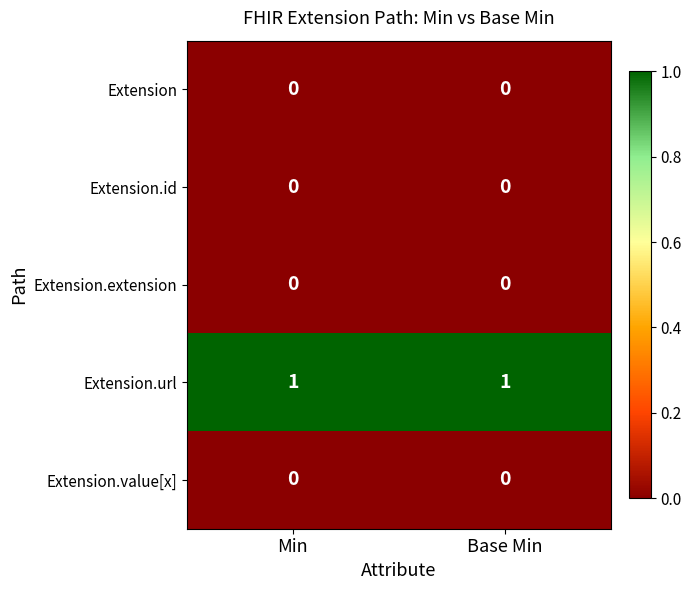

What is the difference between the highest and lowest values at Base Min?

1